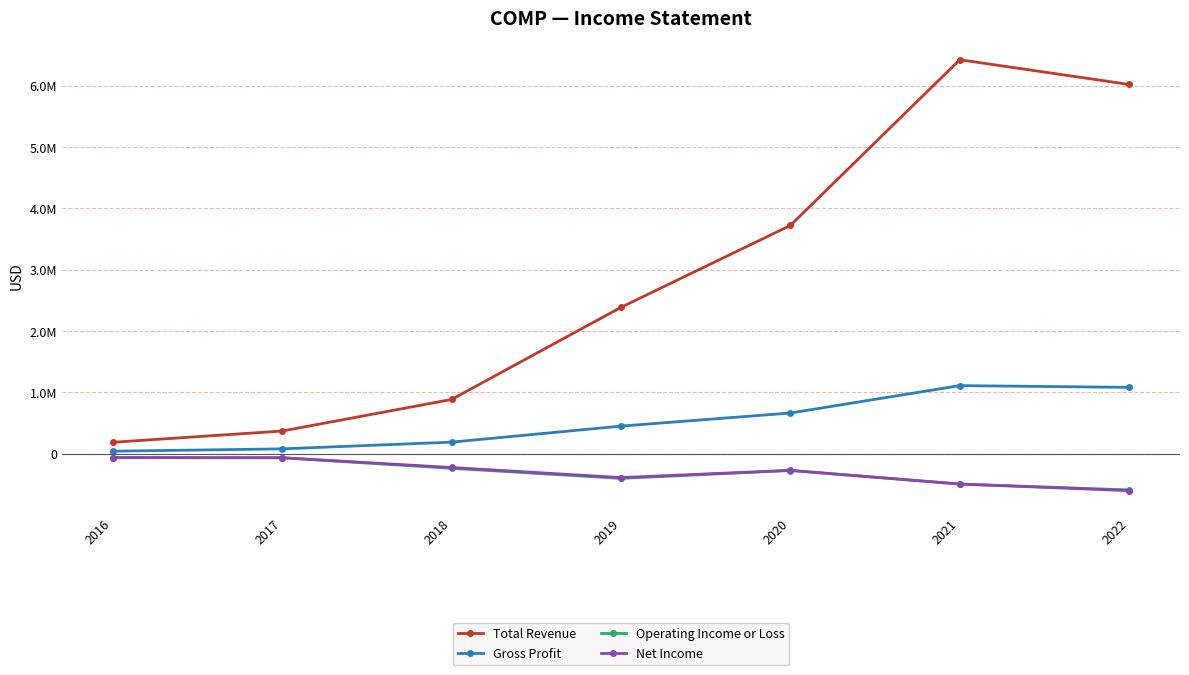

What is the minimum value shown in the chart?

-601500